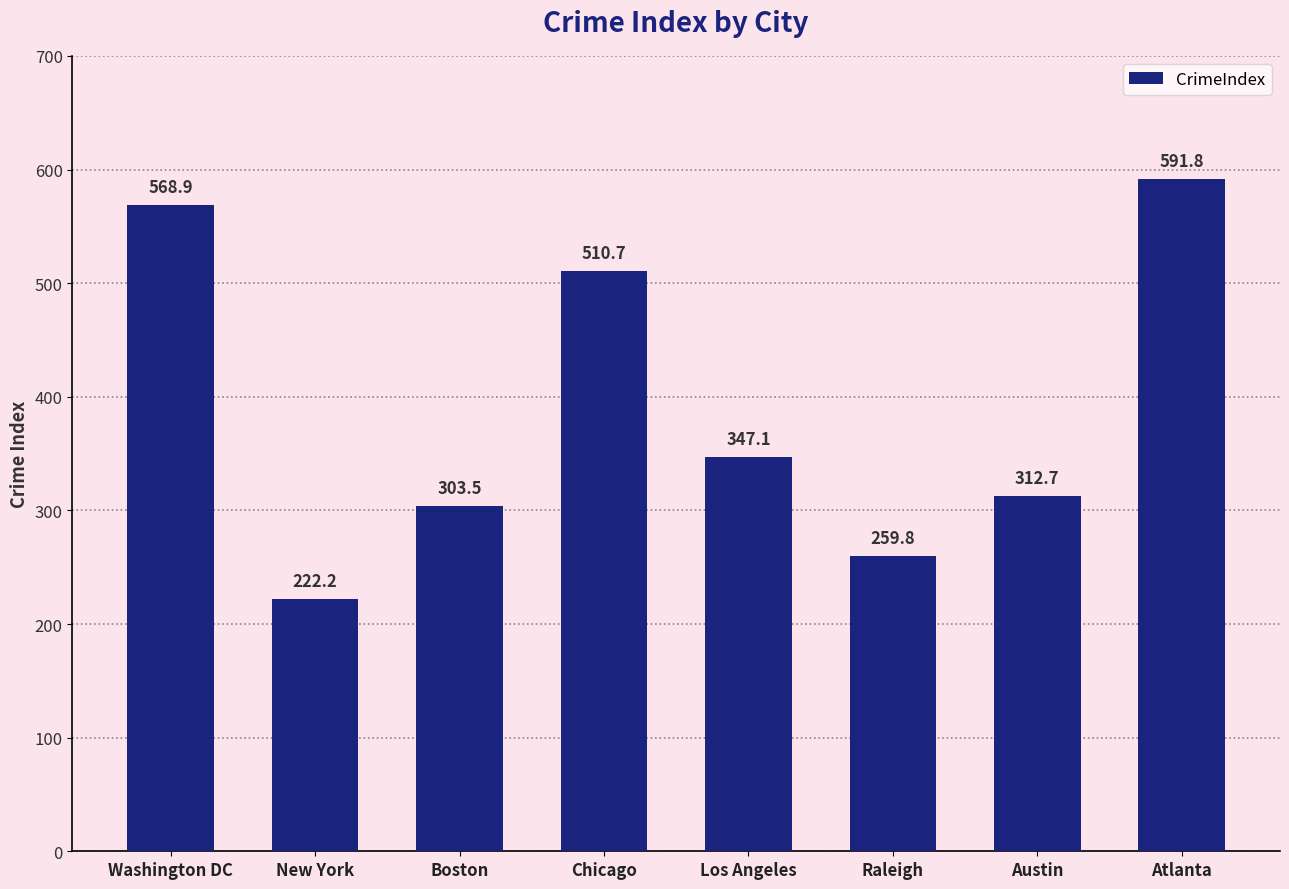

Between Raleigh and Los Angeles, which is larger?

Los Angeles